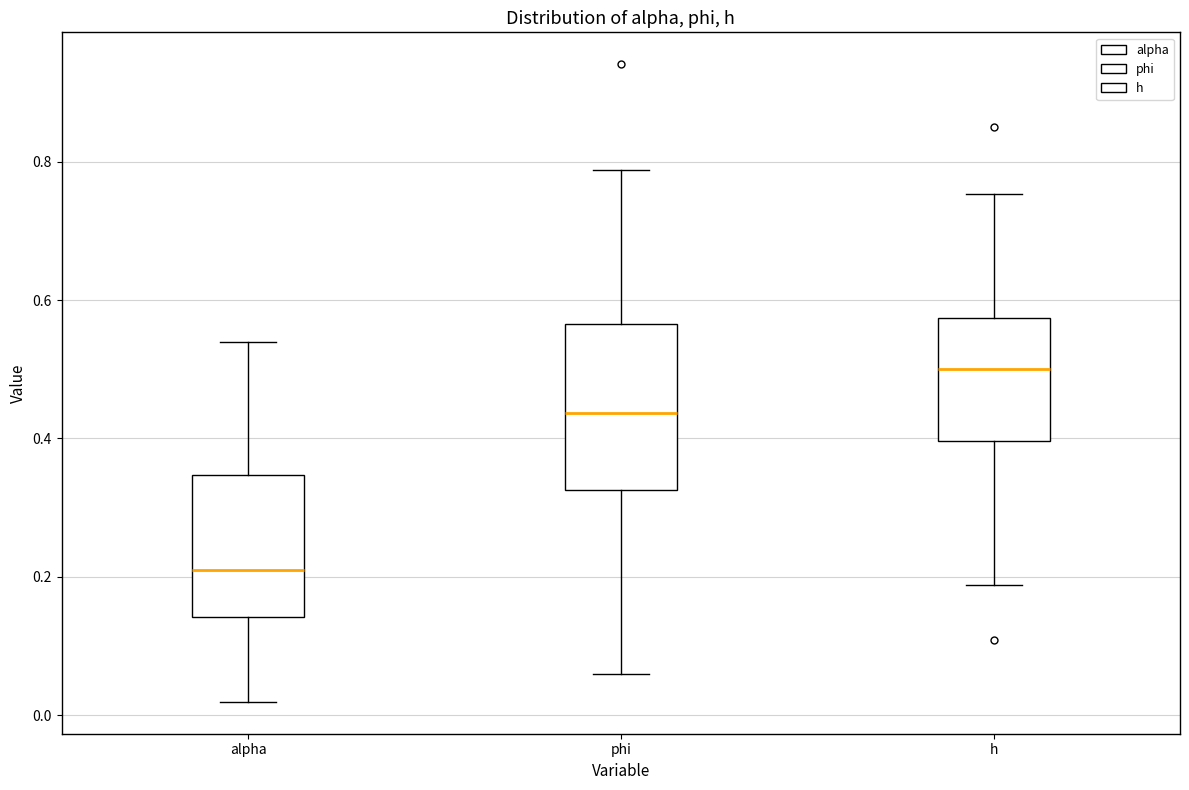

Reading left to right, transcribe this box plot: for each box, give where its median line is, the range the box spans, and where its two whiskers end, as read against the y-axis. The values are not printed on the chart, so give them approximately, as read against the axis.

alpha: median 0.20, box 0.14 to 0.34, whiskers 0.02 to 0.54
phi: median 0.44, box 0.32 to 0.56, whiskers 0.06 to 0.78
h: median 0.50, box 0.40 to 0.58, whiskers 0.18 to 0.76